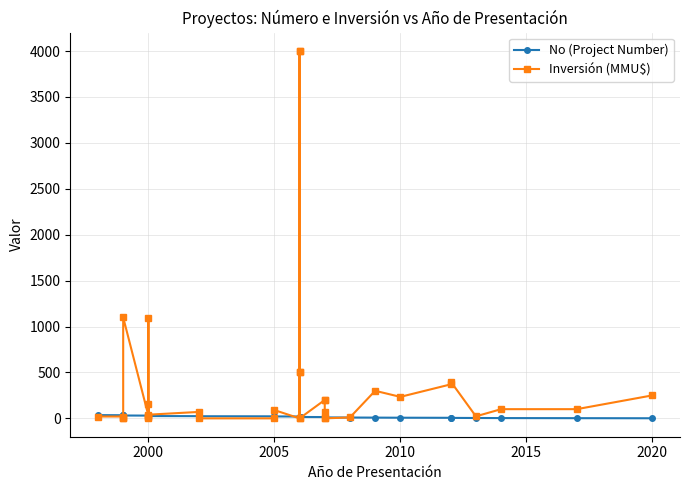

True or false: No (Project Number) has more than 0 interior local peaks.

False